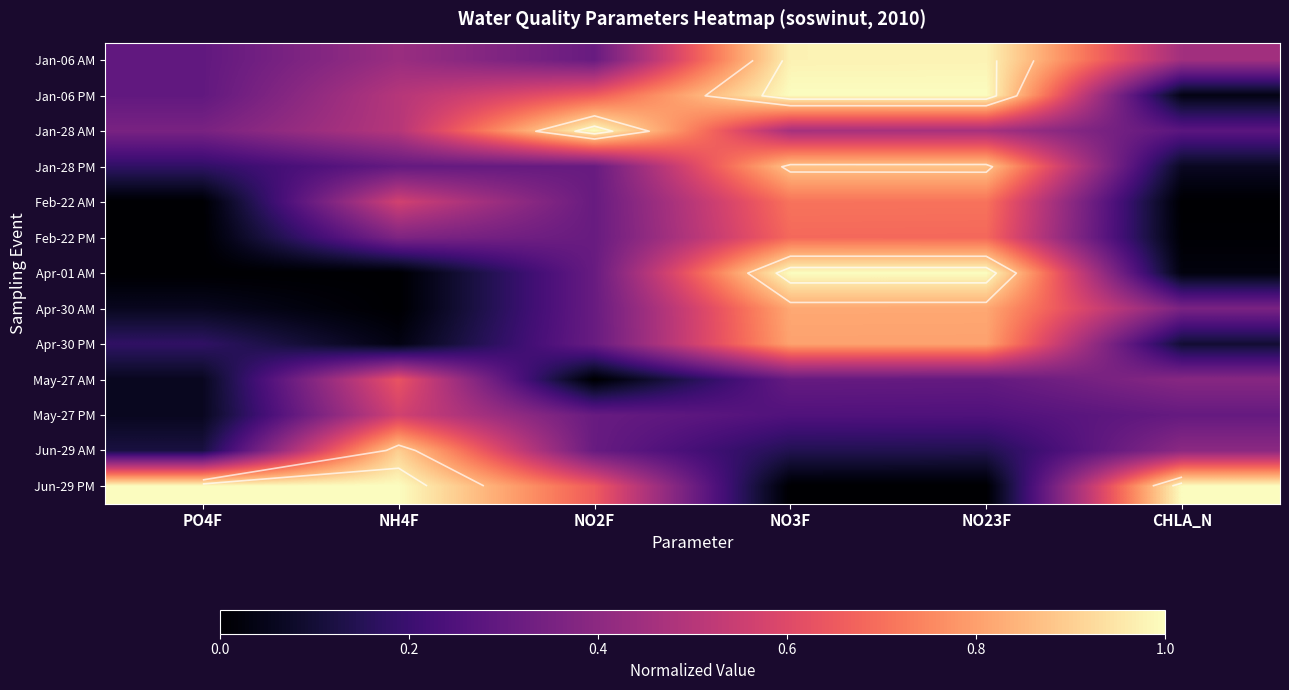

What is the difference between the Jun-29 PM values at PO4F and NO3F?

1.0